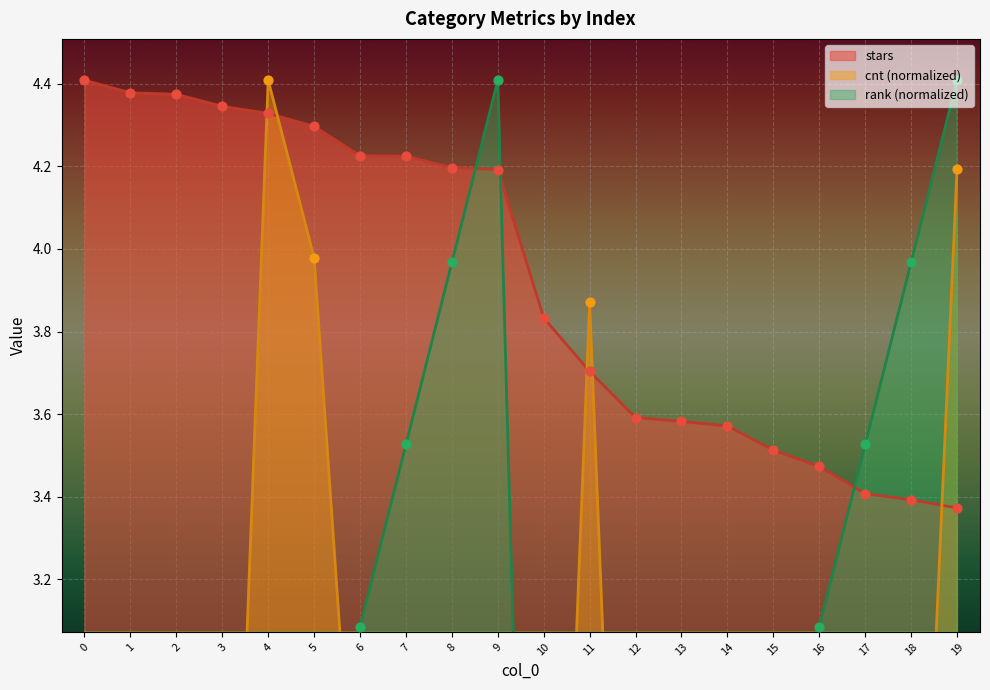

Which series has the largest Y range (max minus min)?

rank